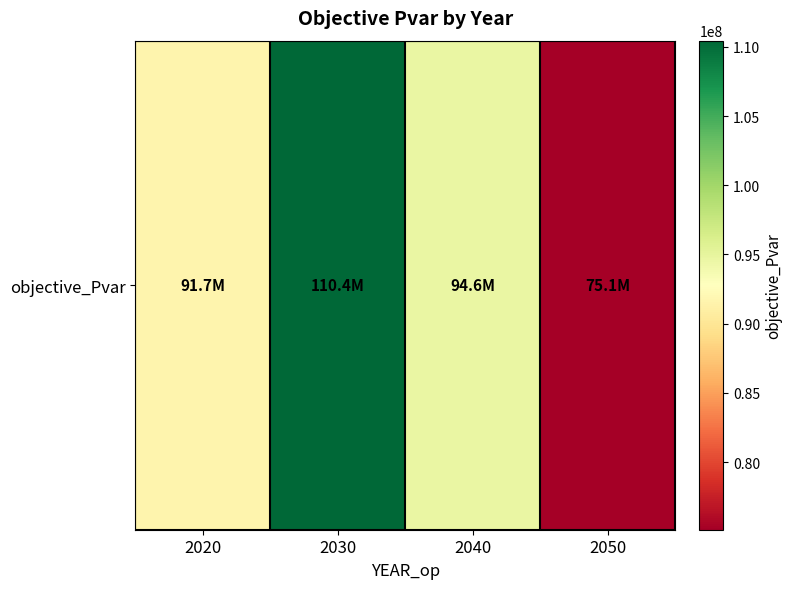

Reading left to right, transcribe all the data shown in this chart.

2020=91662874.6	2030=110440038.4	2040=94605185.7	2050=75125487.8